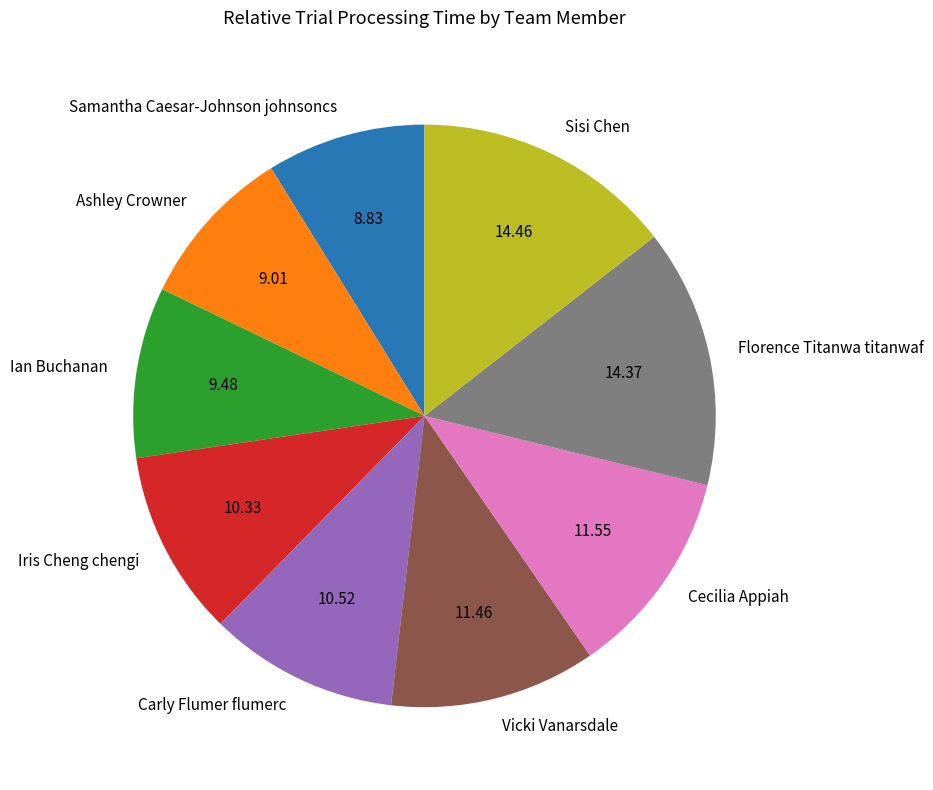

Is there any slice that represents more than half of the pie?

No